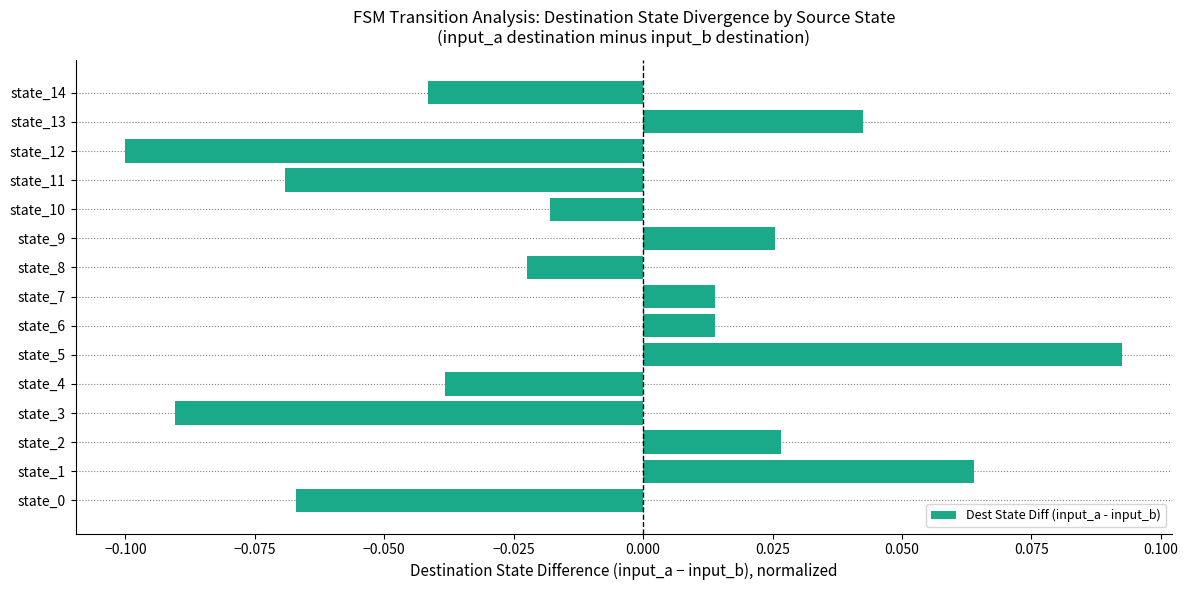

True or false: the data shows -0.0 at state_0.

False